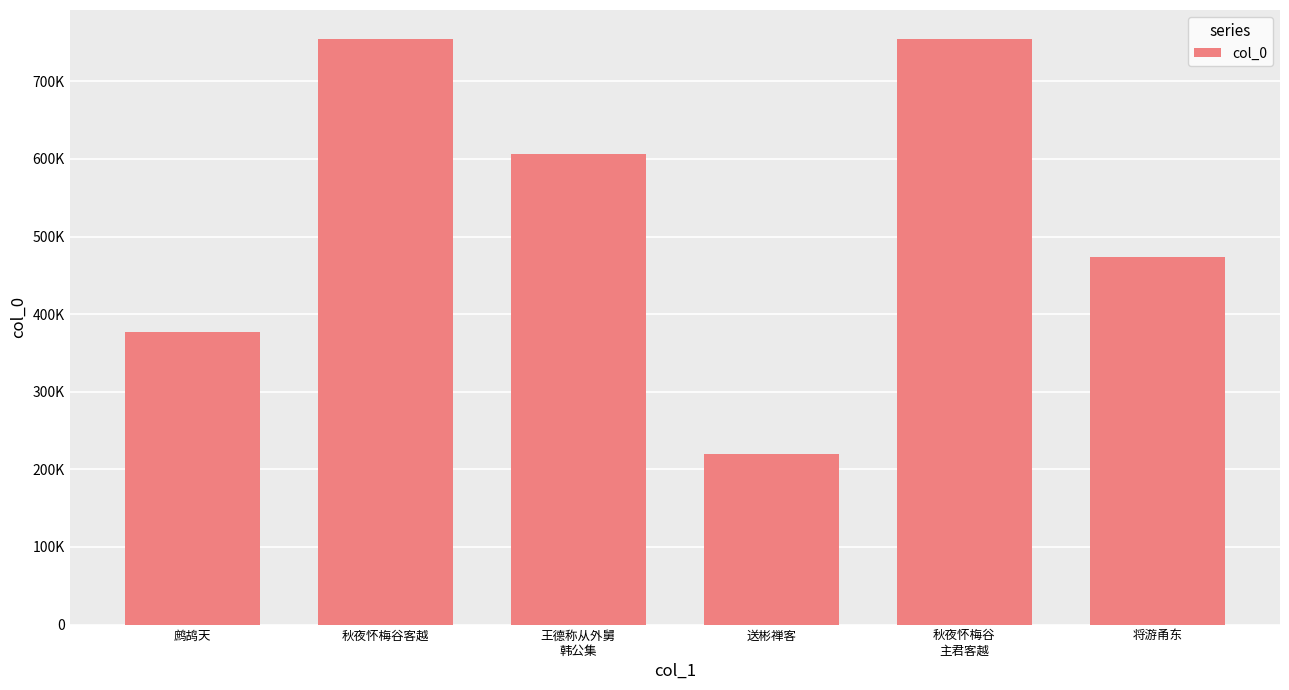

The value at 王德称从外舅
韩公集 is 213808. True or false?

False